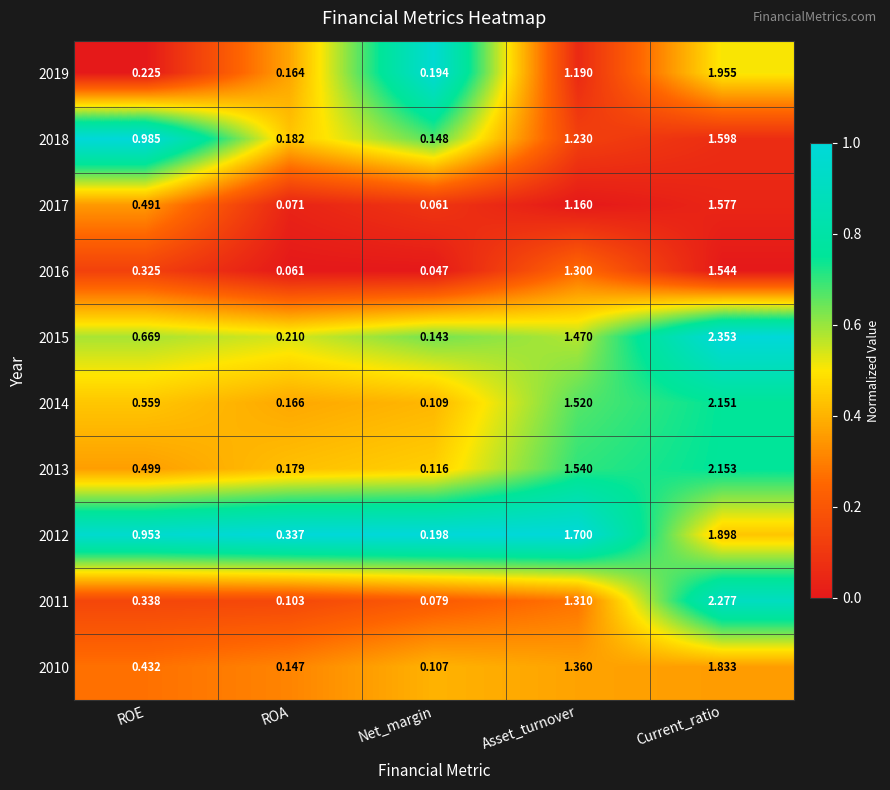

How many distinct data groups are displayed?

10